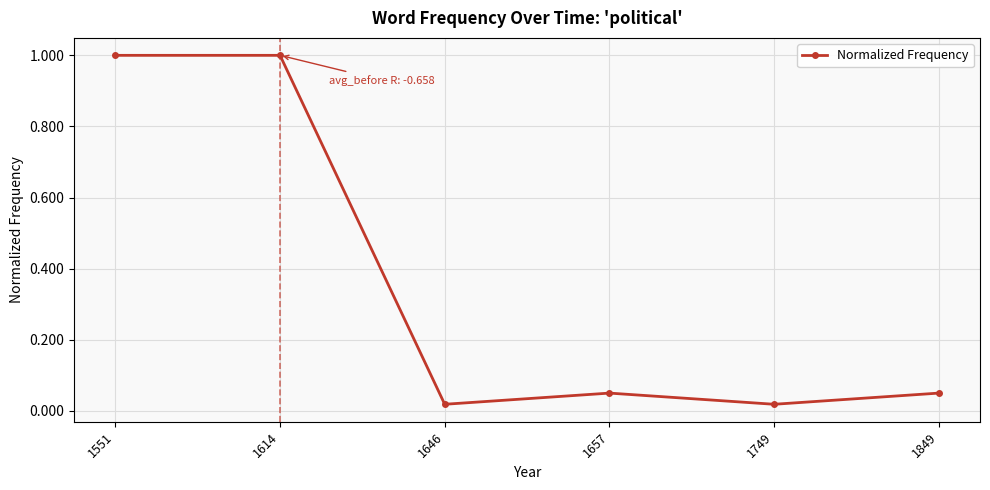

How many interior local valleys (lower than both neighbors) does the data have?

2